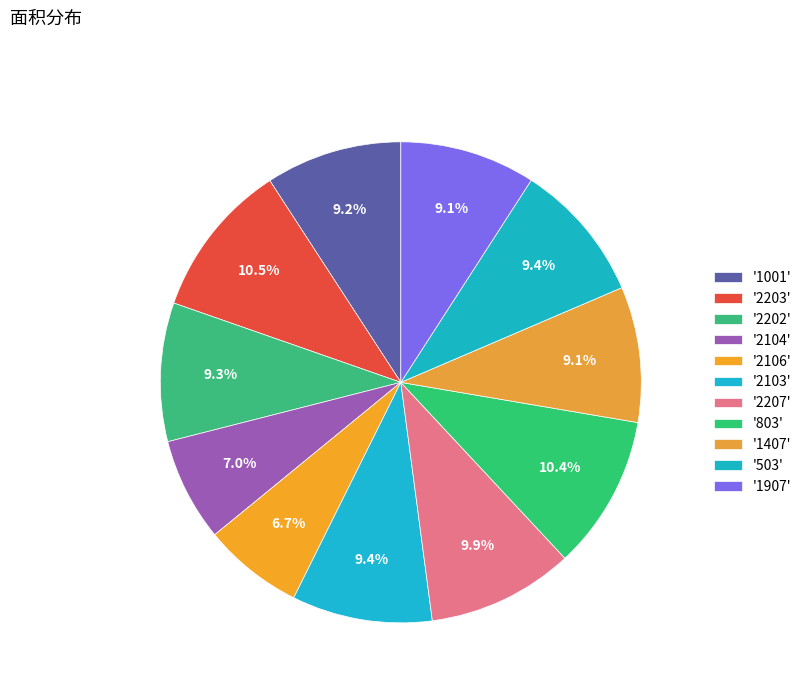

How many slices are in this pie chart?

11